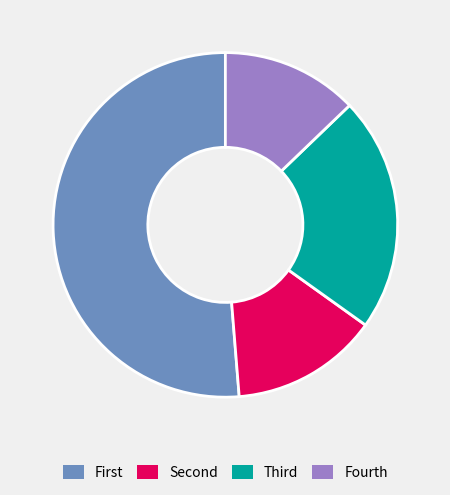

Which slice is the largest?

First